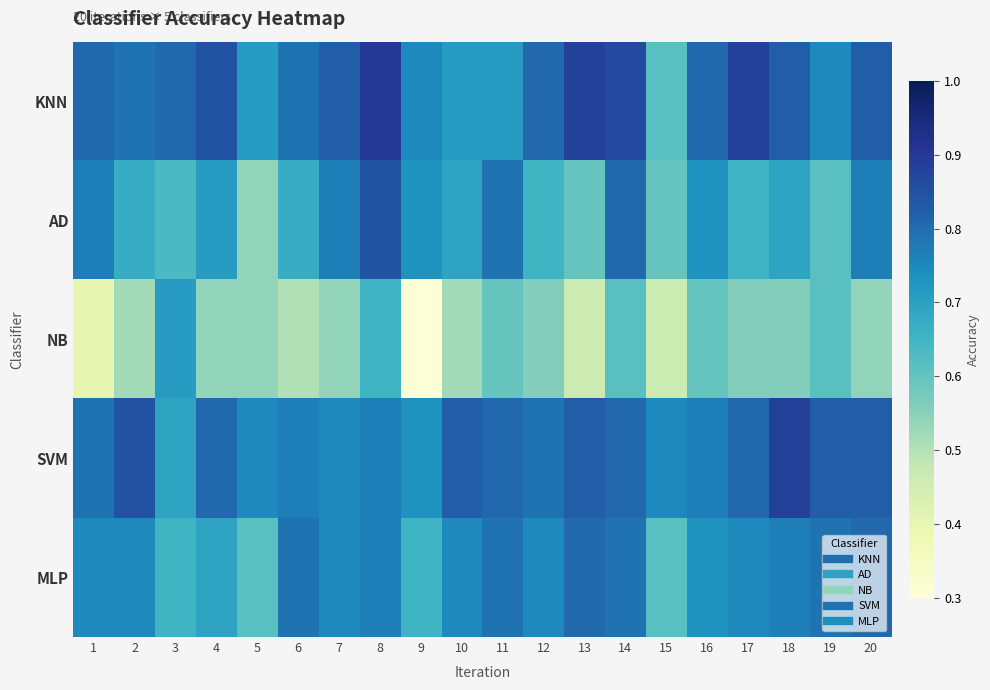

Reading left to right, extract all data points from this chart.

KNN: 1=0.8	2=0.8	3=0.8	4=0.8	5=0.7	6=0.8	7=0.8	8=0.9	9=0.8	10=0.7	11=0.7	12=0.8	13=0.9	14=0.9	15=0.6	16=0.8	17=0.9	18=0.8	19=0.8	20=0.8
AD: 1=0.8	2=0.7	3=0.6	4=0.7	5=0.5	6=0.7	7=0.8	8=0.8	9=0.7	10=0.7	11=0.8	12=0.7	13=0.6	14=0.8	15=0.6	16=0.7	17=0.7	18=0.7	19=0.6	20=0.8
NB: 1=0.4	2=0.5	3=0.7	4=0.5	5=0.5	6=0.5	7=0.5	8=0.7	9=0.3	10=0.5	11=0.6	12=0.6	13=0.5	14=0.6	15=0.5	16=0.6	17=0.6	18=0.6	19=0.6	20=0.5
SVM: 1=0.8	2=0.8	3=0.7	4=0.8	5=0.8	6=0.8	7=0.8	8=0.8	9=0.7	10=0.8	11=0.8	12=0.8	13=0.8	14=0.8	15=0.8	16=0.8	17=0.8	18=0.9	19=0.8	20=0.8
MLP: 1=0.8	2=0.8	3=0.7	4=0.7	5=0.6	6=0.8	7=0.8	8=0.8	9=0.7	10=0.8	11=0.8	12=0.8	13=0.8	14=0.8	15=0.6	16=0.7	17=0.8	18=0.8	19=0.8	20=0.8